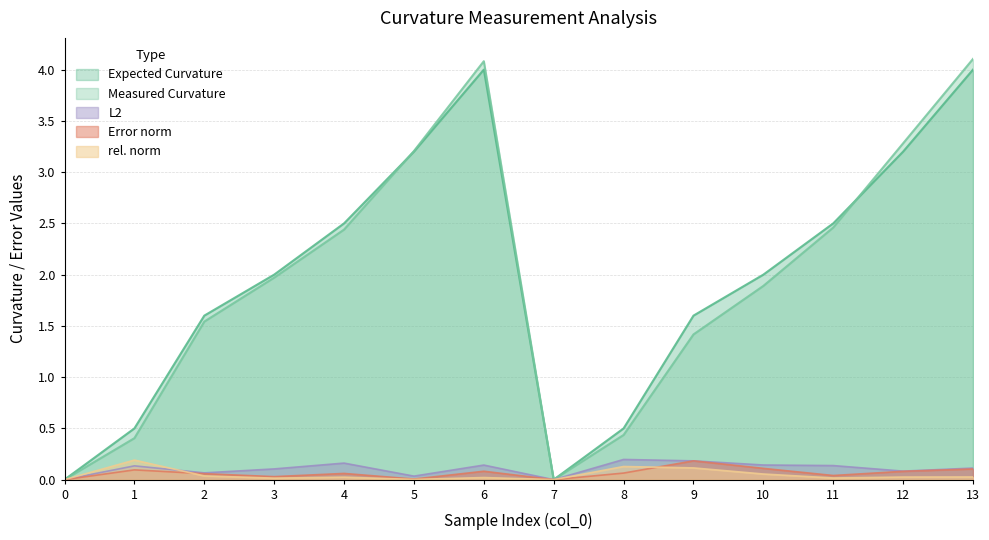

The value of Measured Curvature at 4 is 4.2. True or false?

False